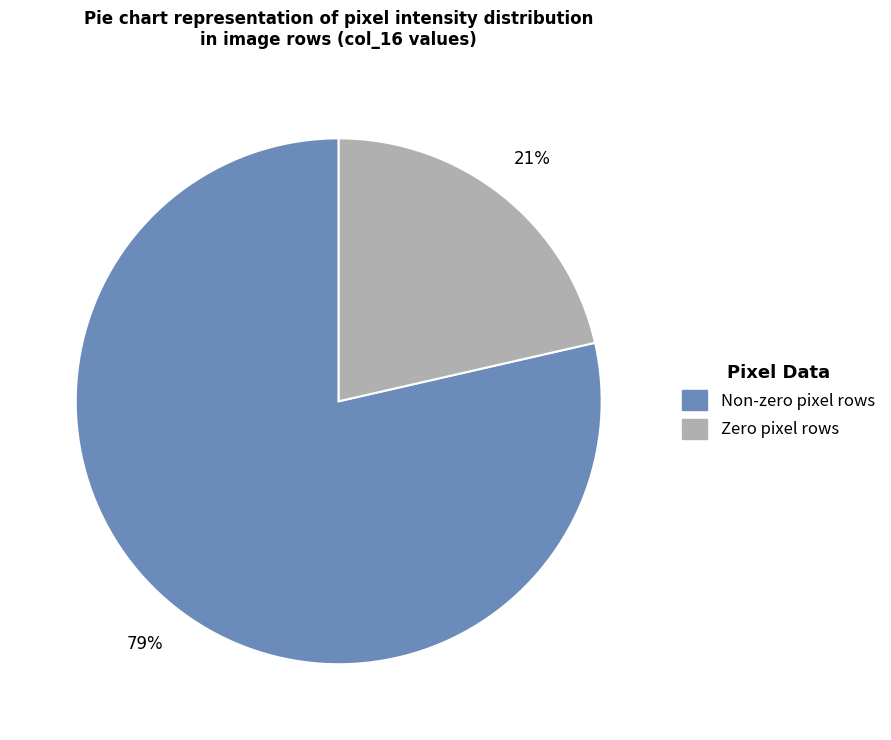

Does any single category account for the majority?

Yes